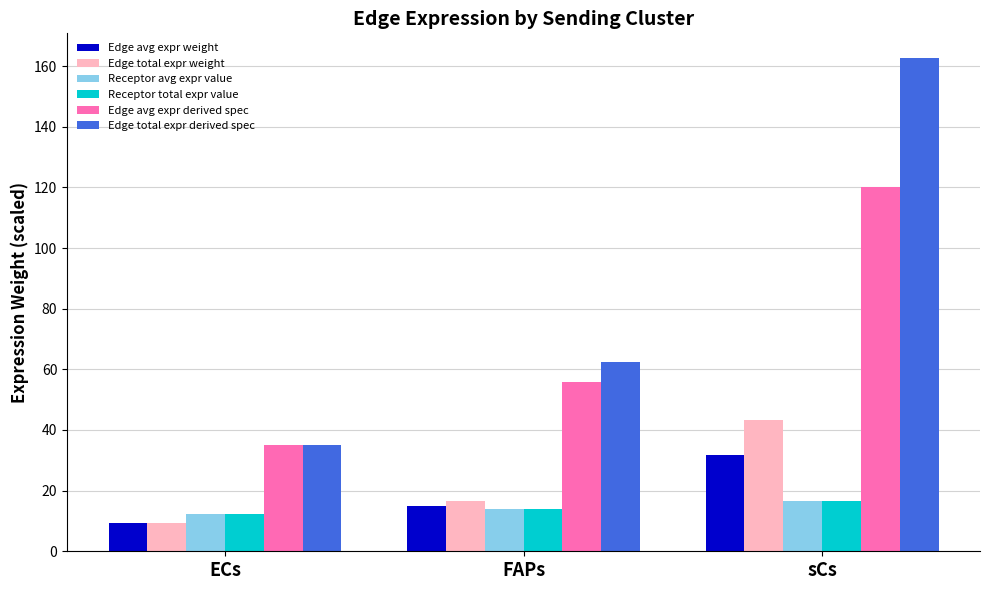

Reading left to right, list all the values displayed in this chart.

Edge avg expr weight: ECs=9.3	FAPs=14.8	sCs=31.9
Edge total expr weight: ECs=9.3	FAPs=16.6	sCs=43.2
Receptor avg expr value: ECs=12.4	FAPs=13.9	sCs=16.7
Receptor total expr value: ECs=12.4	FAPs=13.9	sCs=16.7
Edge avg expr derived spec: ECs=35.2	FAPs=55.8	sCs=120.3
Edge total expr derived spec: ECs=35.2	FAPs=62.5	sCs=162.7